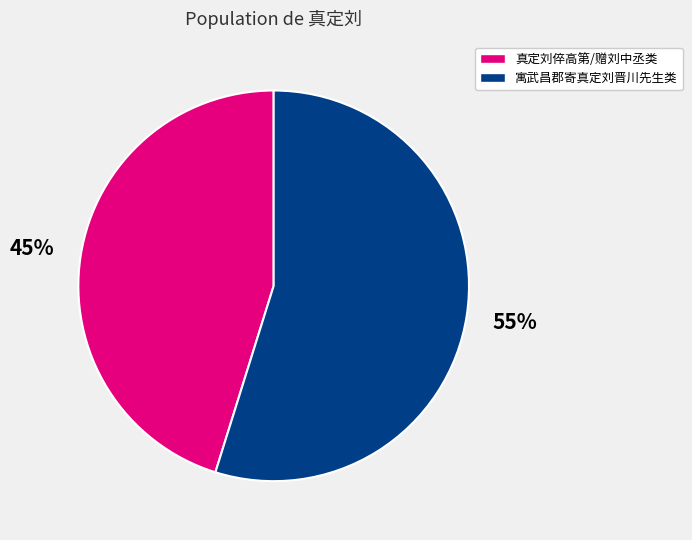

Which slice is the largest?

寓武昌郡寄真定刘晋川先生类